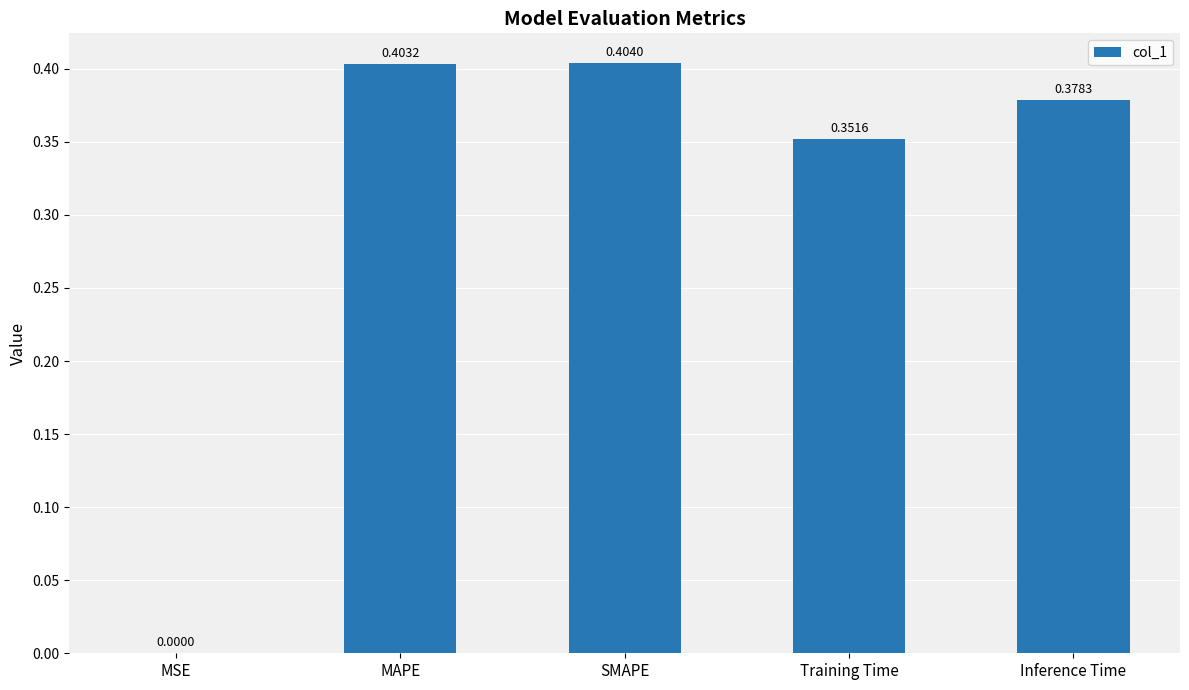

What is the sum of all values?

1.5